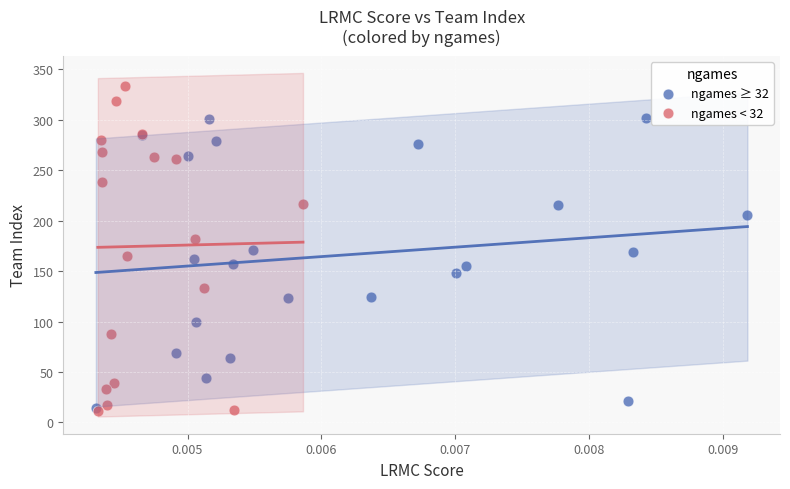

Which series contains the highest Y value?

ngames < 32